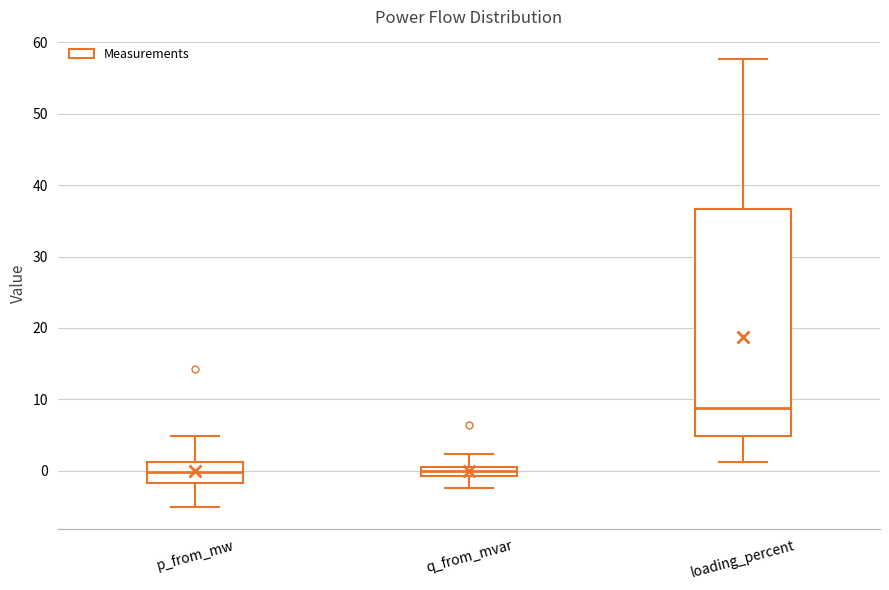

Which box is the tallest, from its lower edge to its upper edge?

loading_percent